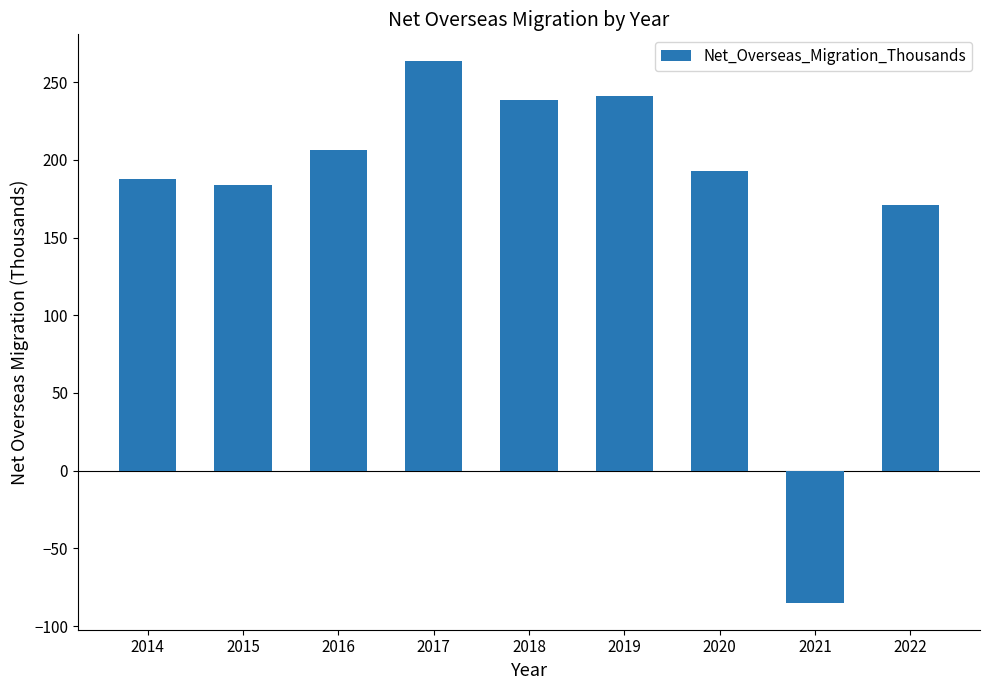

Where does the data first go above 192?

2016